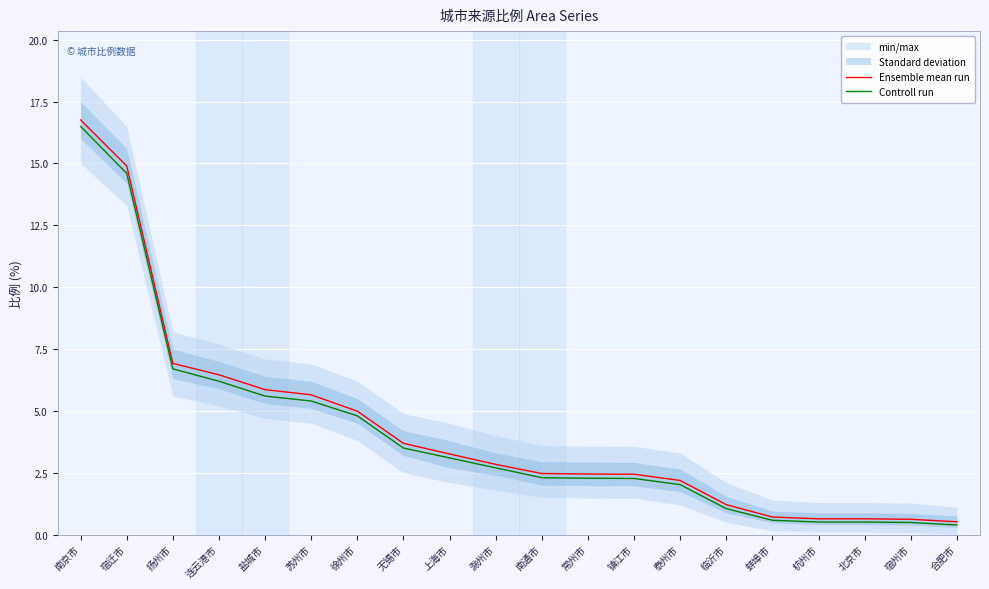

The value of Controll run at 盐城市 is 10.0. True or false?

False